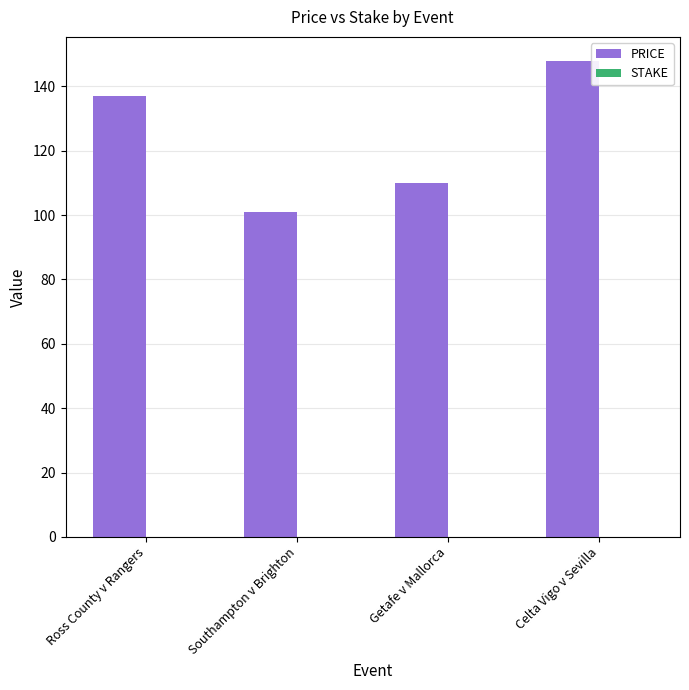

Which series has the largest total across all categories?

PRICE